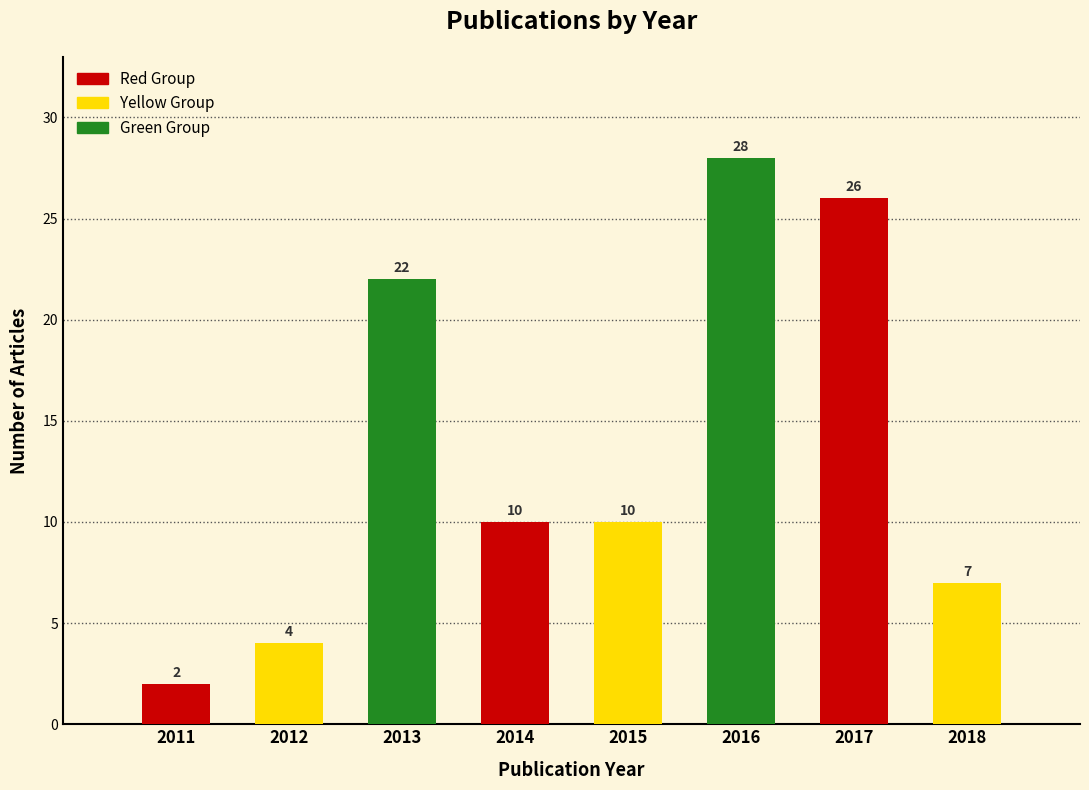

Reading left to right, transcribe all the data shown in this chart.

2	4	22	10	10	28	26	7